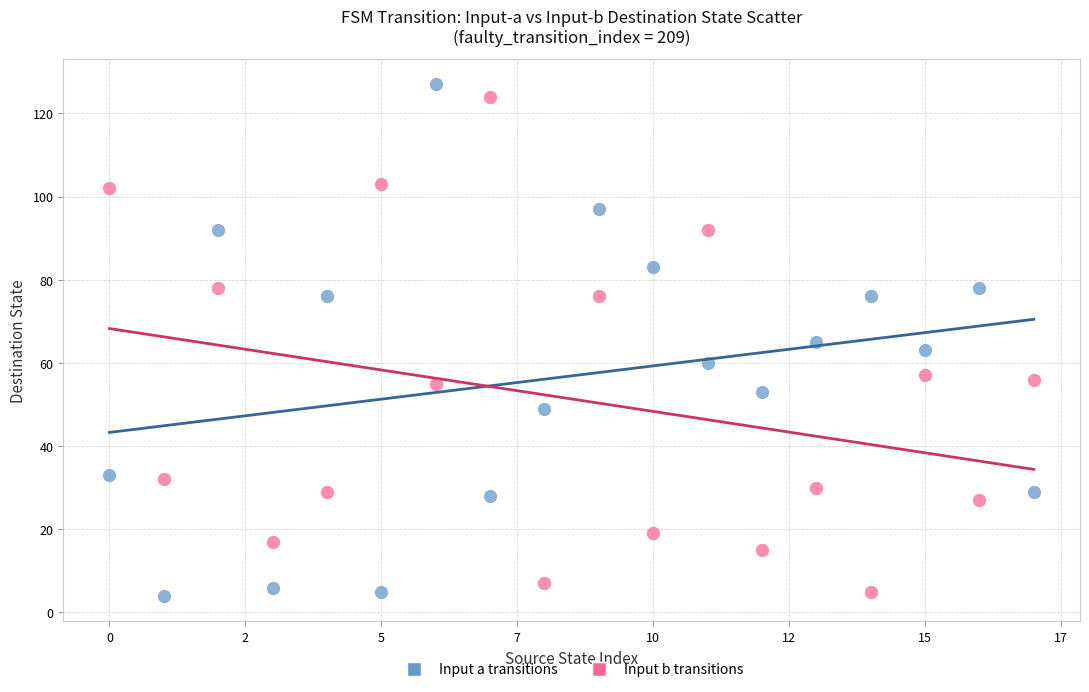

Across all data points, what is the range of Y values (max minus min)?

123